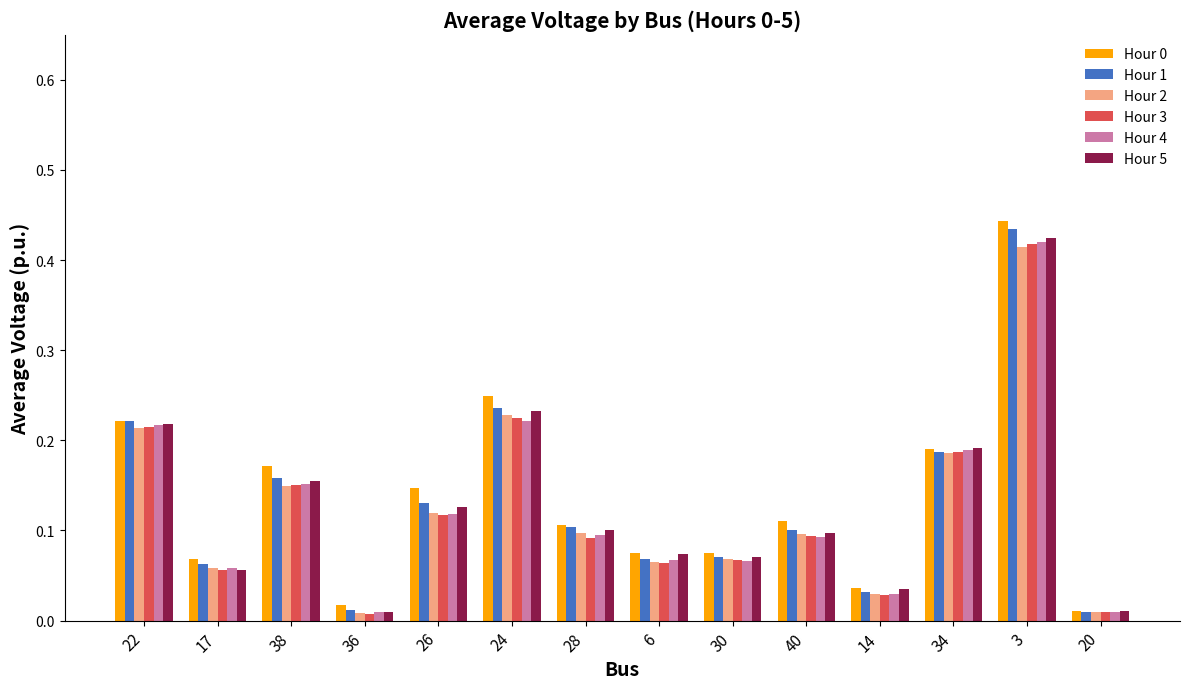

True or false: Hour 0 has a value of 0.1 at 6.

True